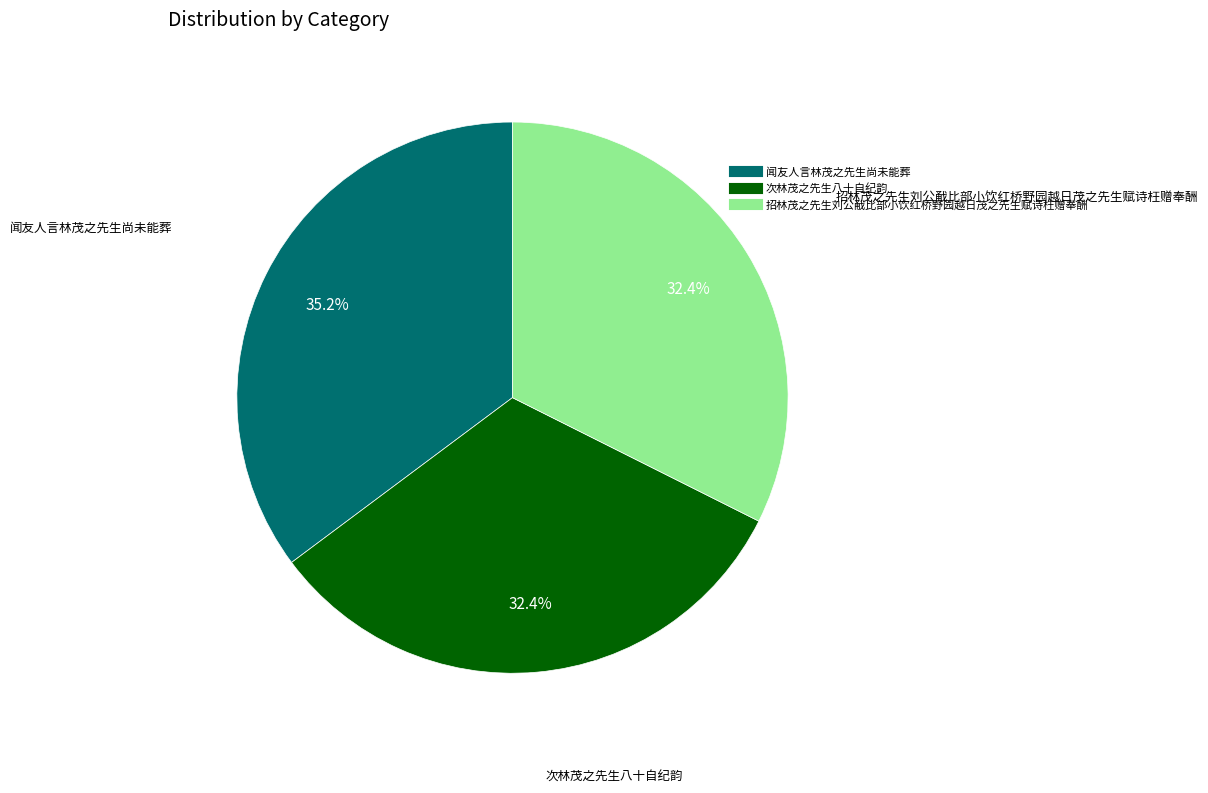

Count the number of slices in the pie.

3